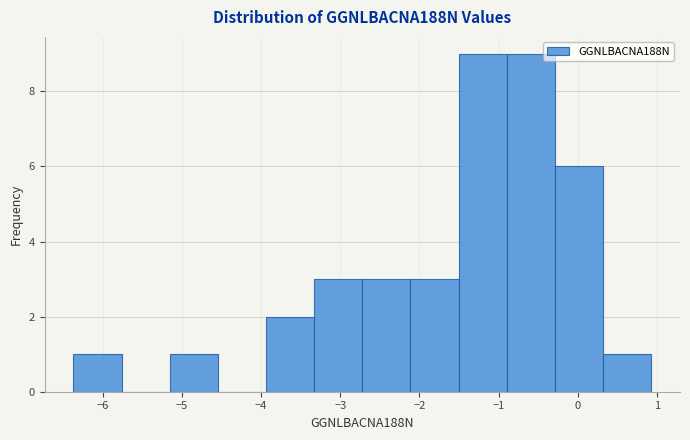

Reading left to right, list every bar in this chart as the range it spans on the x-axis followed by its height. Neither the bar edges nor the heights are printed on the chart, so give them approximately, as read against the axes.

-6.4 to -5.8: 1
-5.8 to -5.2: 0
-5.2 to -4.5: 1
-4.5 to -3.9: 0
-3.9 to -3.3: 2
-3.3 to -2.7: 3
-2.7 to -2.1: 3
-2.1 to -1.5: 3
-1.5 to -0.9: 9
-0.9 to -0.3: 9
-0.3 to 0.3: 6
0.3 to 0.9: 1